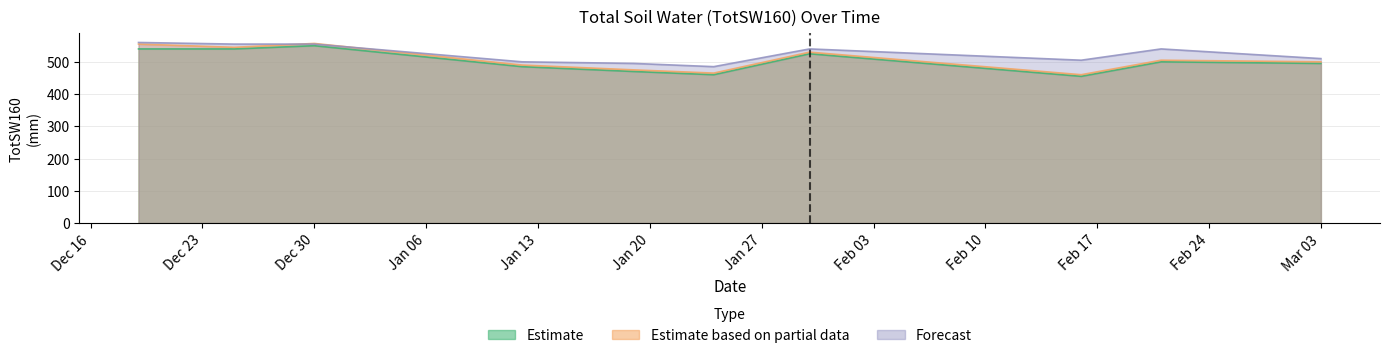

How many values in the Experiment_1_EmeraldWaterRF series are below 505?

5